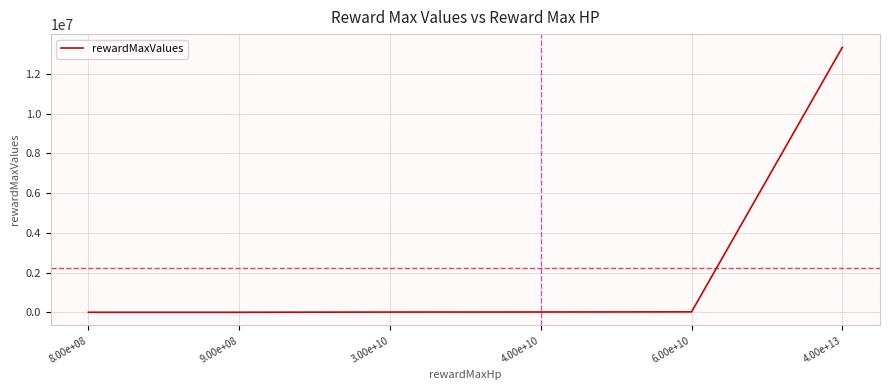

What is the difference between the values at 8.00e+08 and 4.00e+10?

13066.7